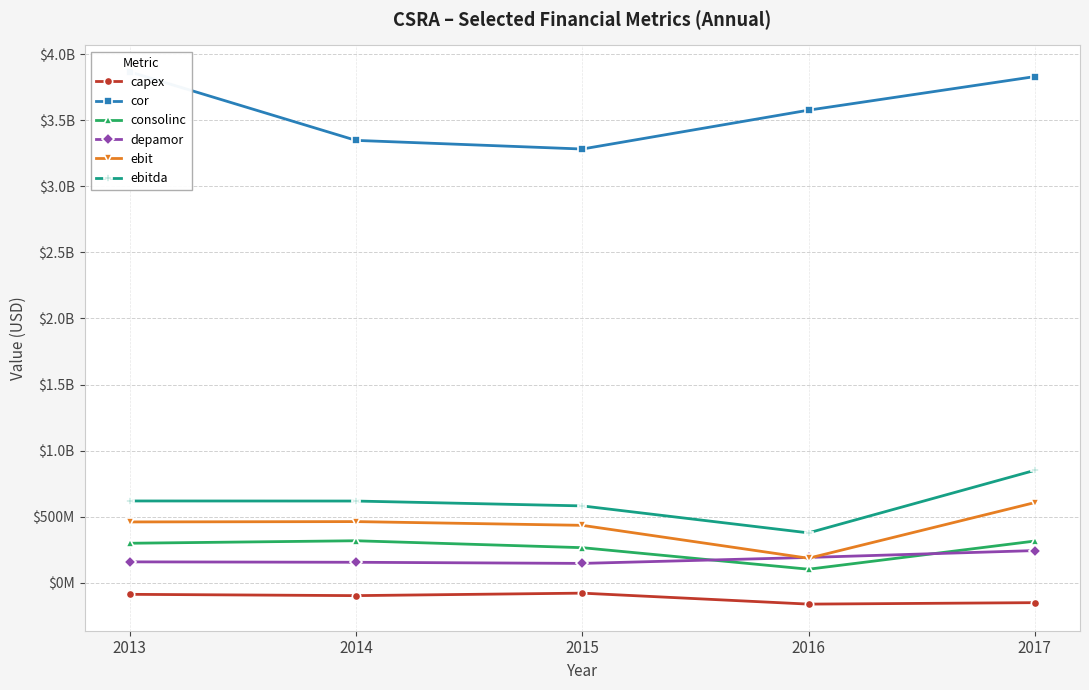

Which series has the widest spread of values?

cor